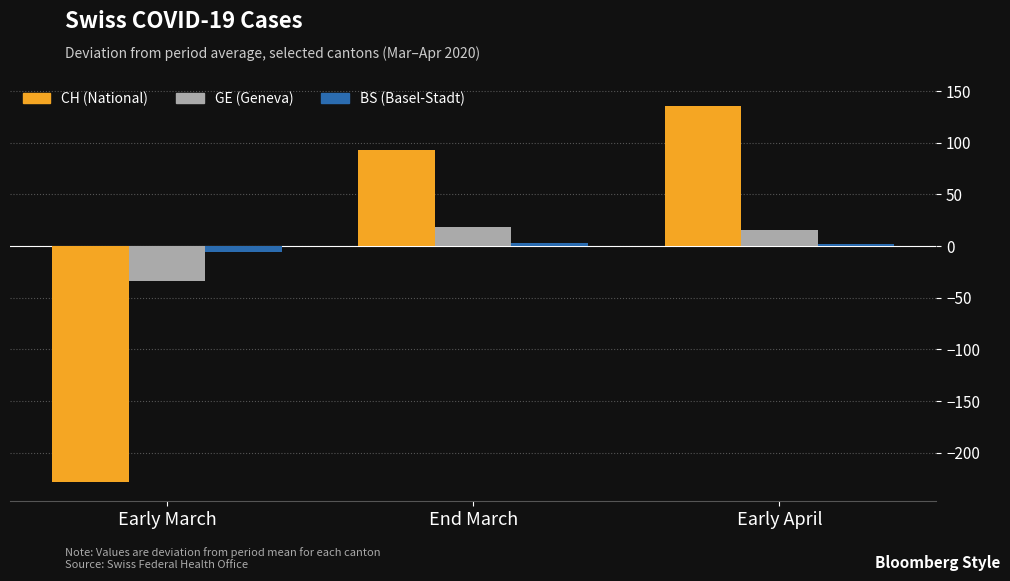

What is the total value across all series at End March?

115.0